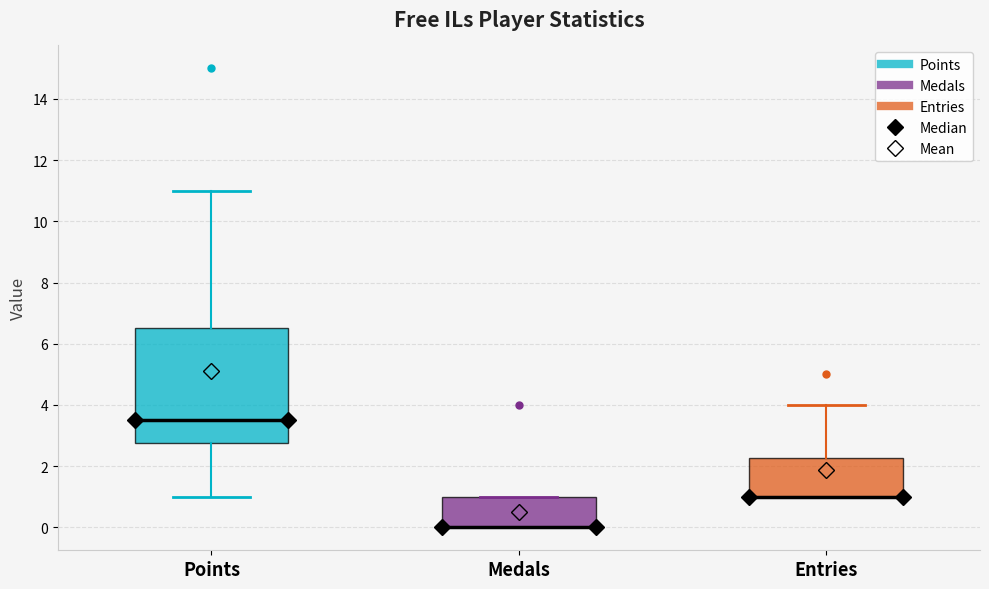

Reading left to right, transcribe this box plot: for each box, give where its median line is, the range the box spans, and where its two whiskers end, as read against the y-axis. The values are not printed on the chart, so give them approximately, as read against the axis.

Points: median 3.6, box 2.8 to 6.6, whiskers 1.0 to 11.0
Medals: median 0.0 (drawn on the box's lower edge), box 0.0 to 1.0, whiskers 0.0 to 1.0
Entries: median 1.0 (drawn on the box's lower edge), box 1.0 to 2.2, whiskers 1.0 to 4.0